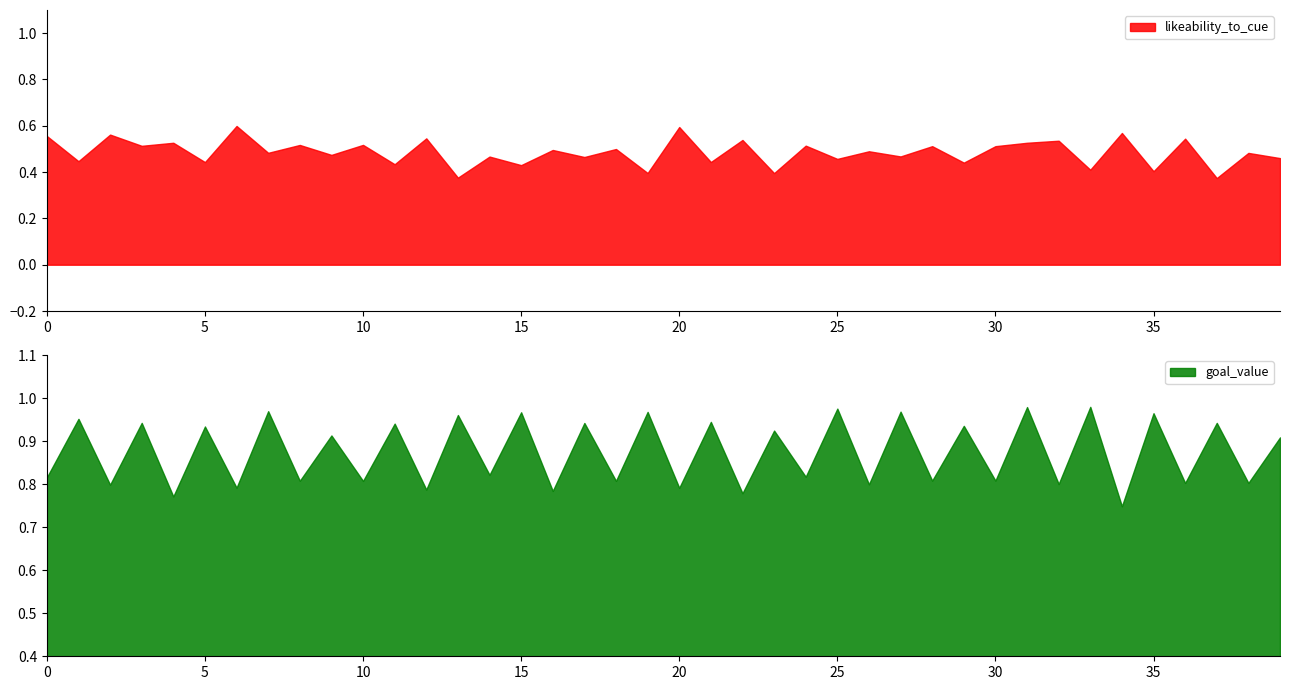

What is the highest value of the goal_value series?

1.0